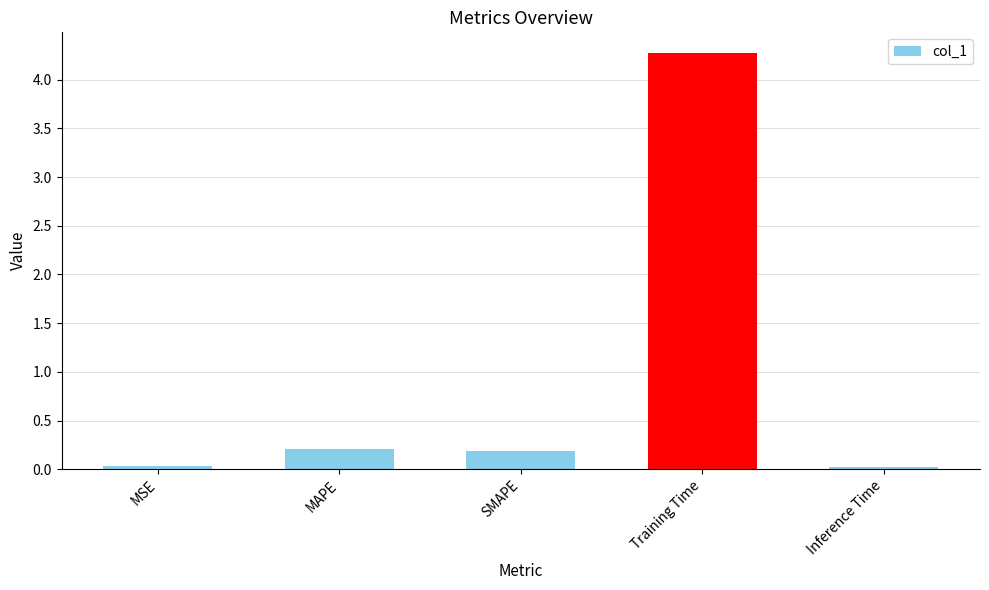

The value at Inference Time is 0.0. True or false?

True